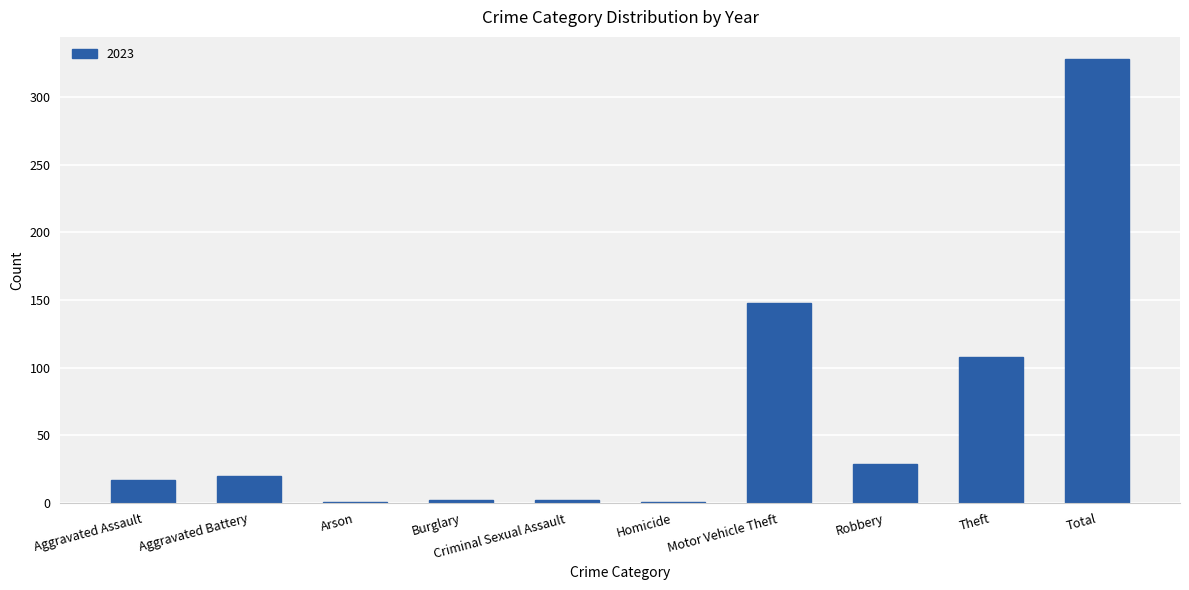

How many distinct data groups are displayed?

1